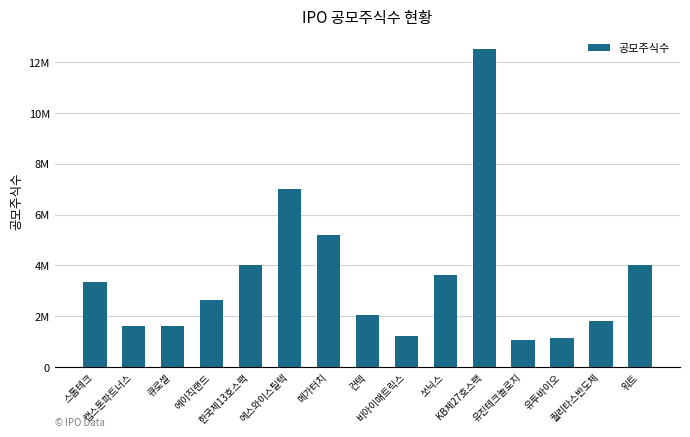

At which category does the chart reach its minimum across all series?

유진테크놀로지